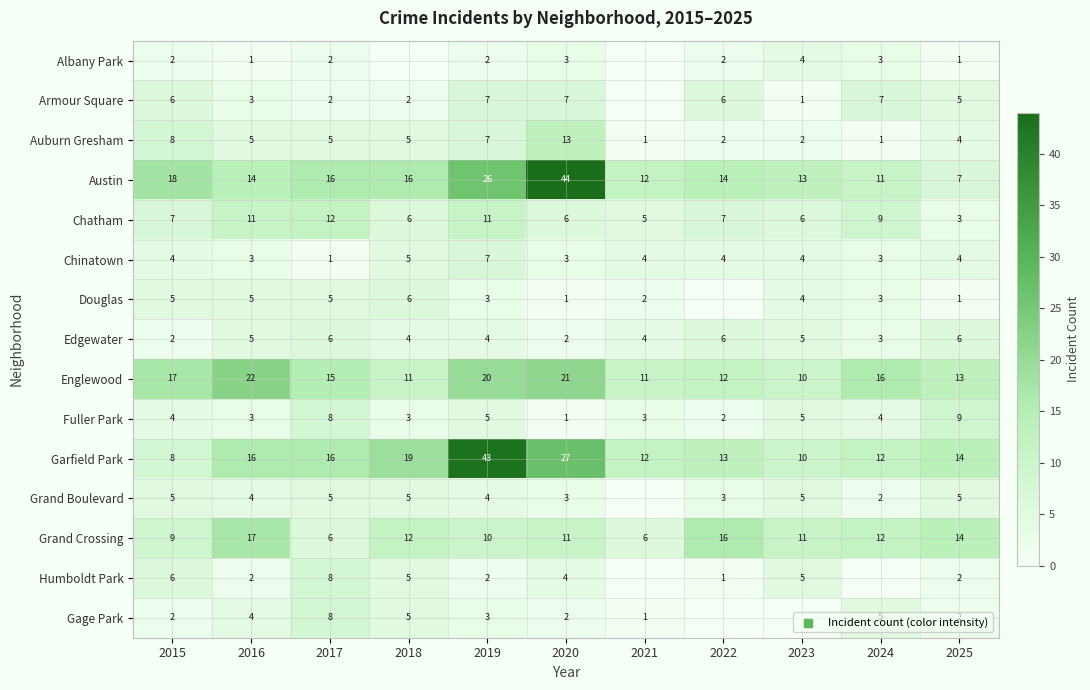

At which label is Auburn Gresham closest to 7?

2019